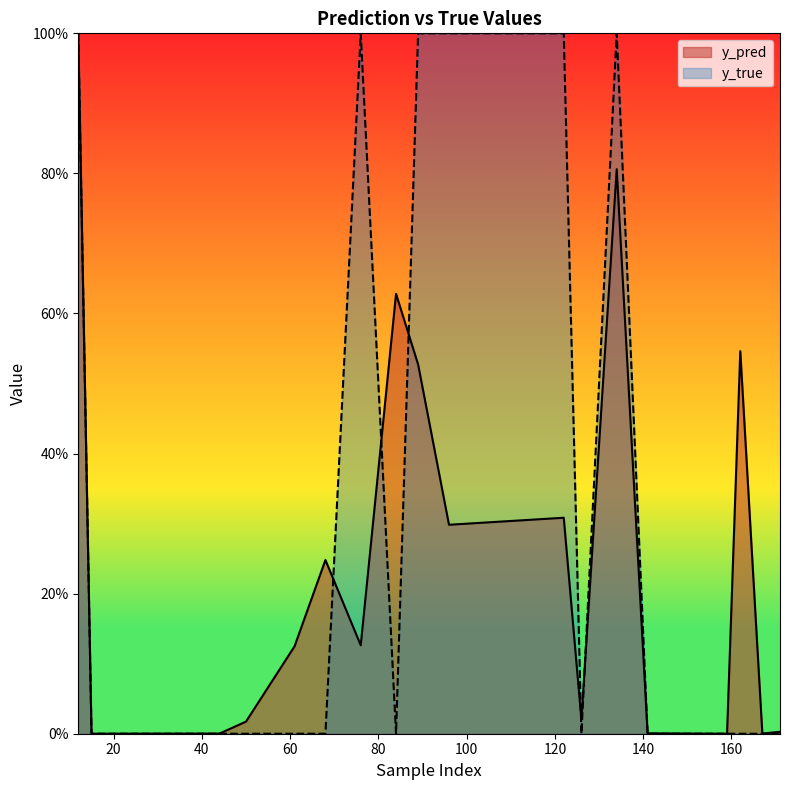

Which series has the widest spread of values?

y_true